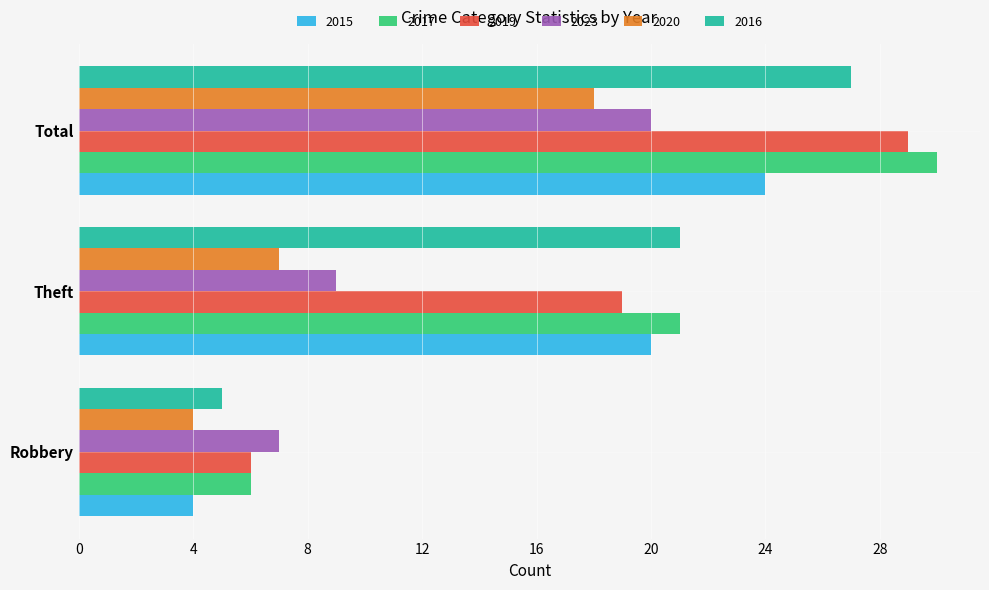

List the labels in order of 2019 value, largest first.

Total, Theft, Robbery